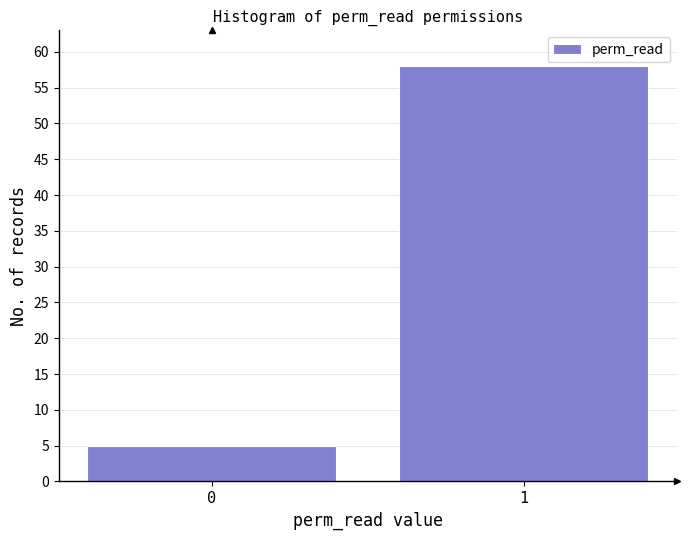

Reading left to right, list all the values displayed in this chart.

5	58